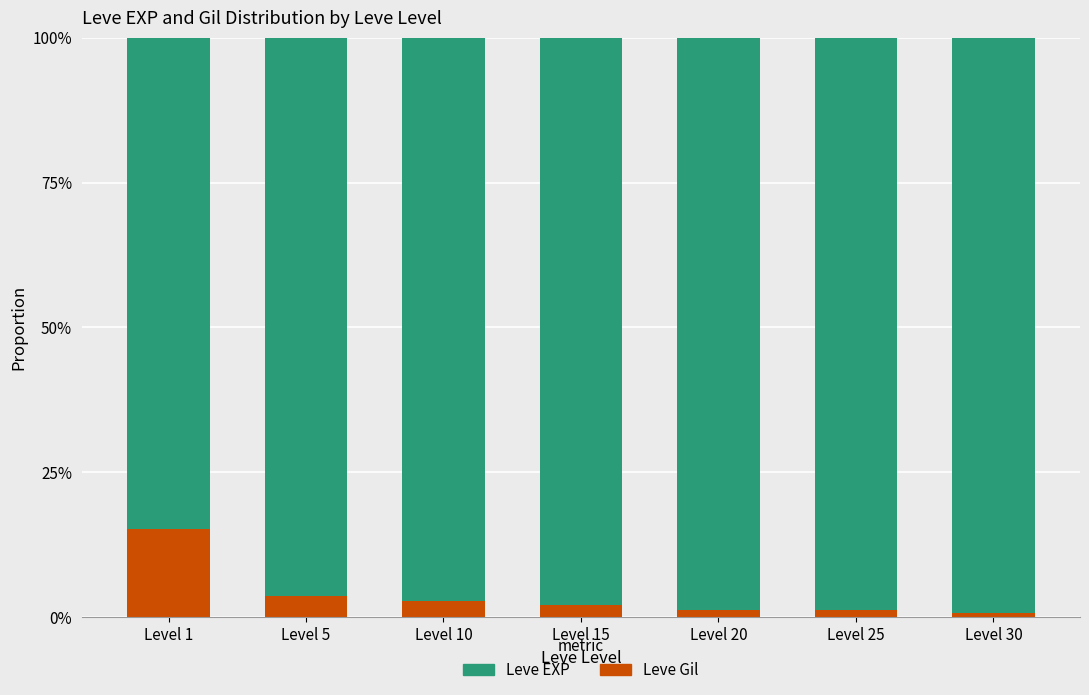

Which series has the largest range (max minus min)?

Leve EXP